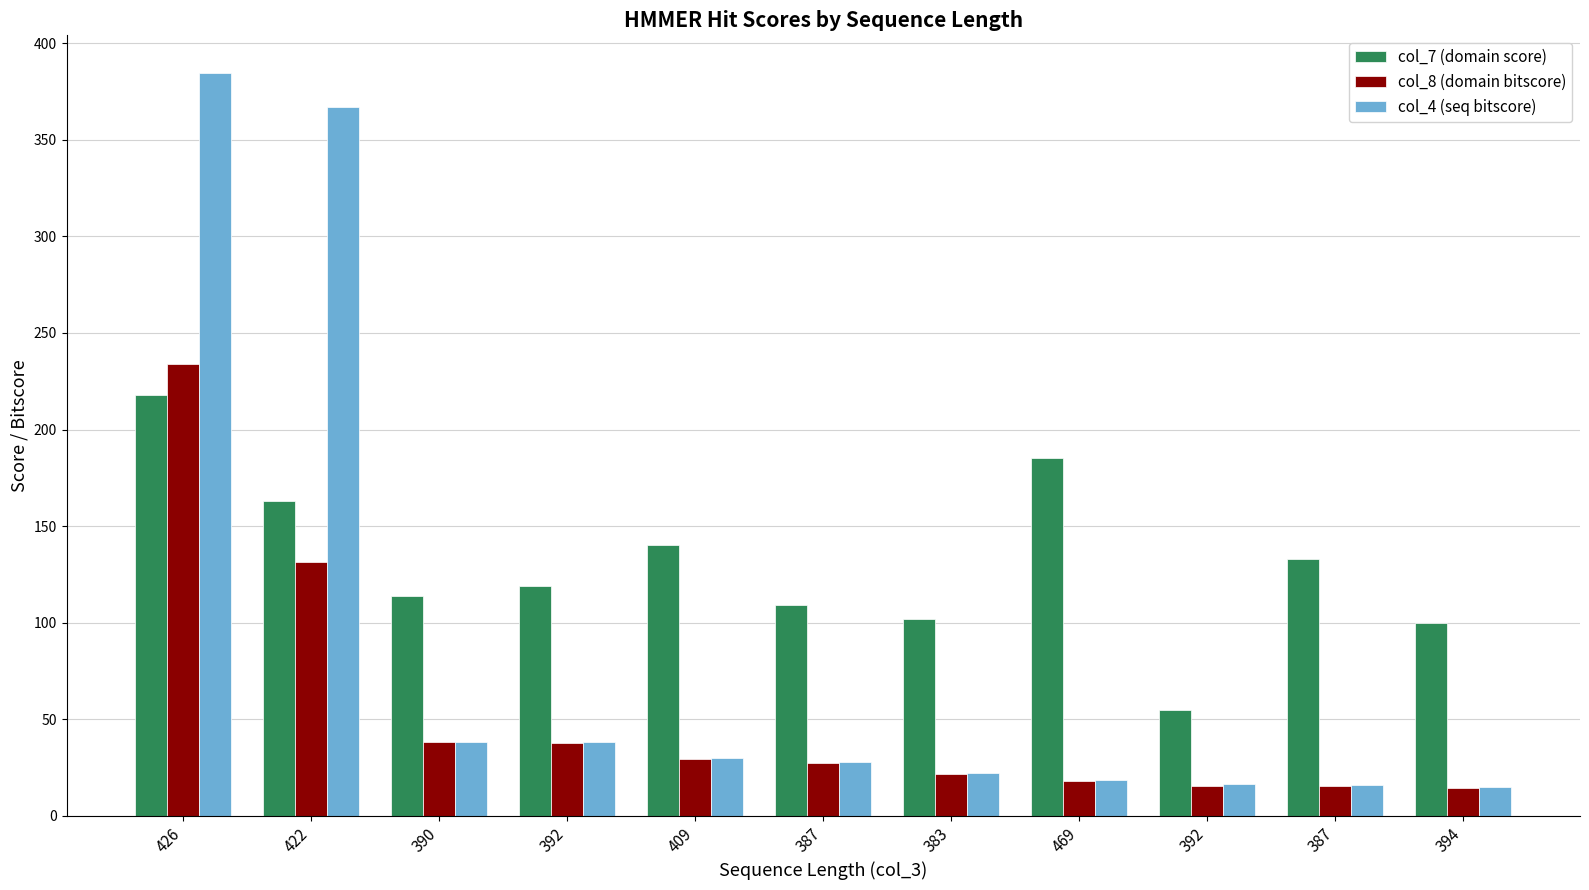

What are all the series names shown in the legend?

col_7 (domain score), col_8 (domain bitscore), col_4 (seq bitscore)